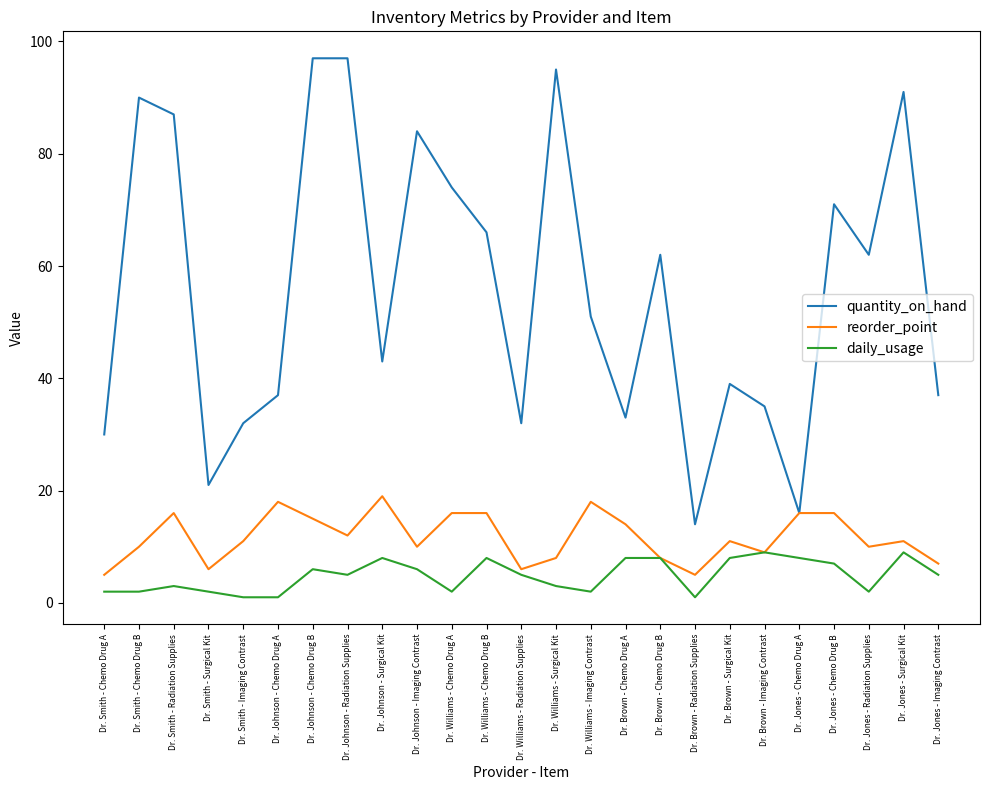

What is the difference between the second highest and second lowest values in the daily_usage series?

8